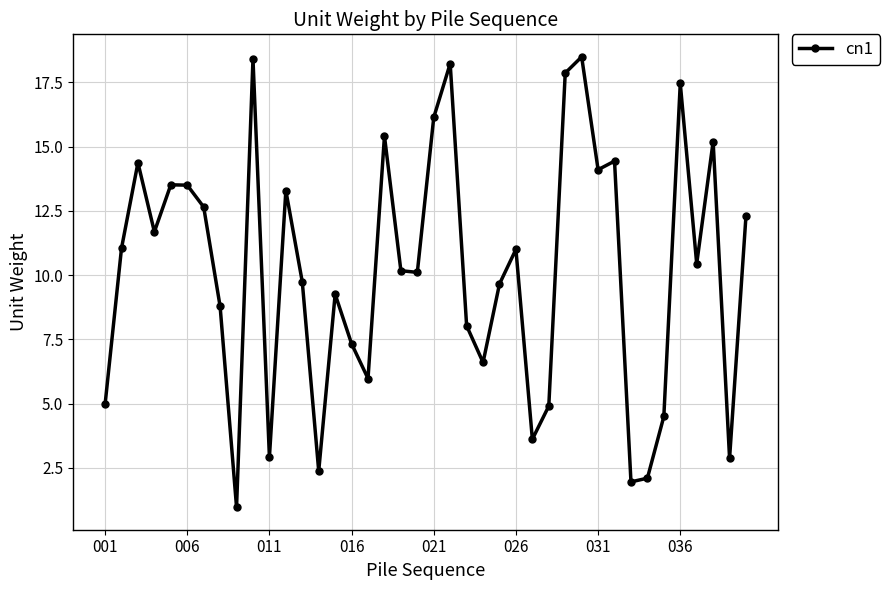

What is the greatest value displayed?

18.5